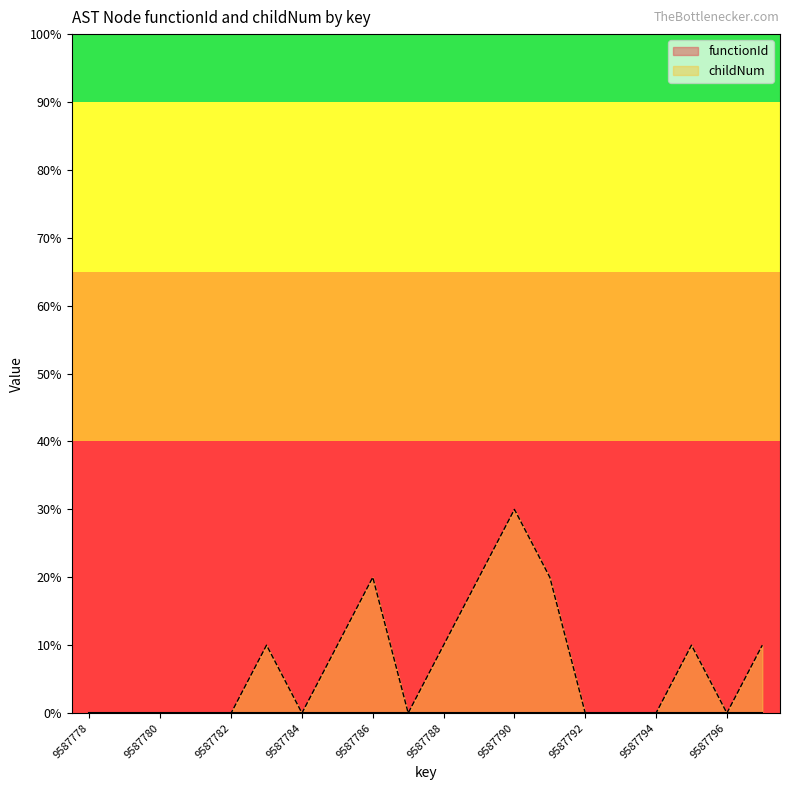

How many points are higher than both their immediate neighbors (excluding endpoints)?

4